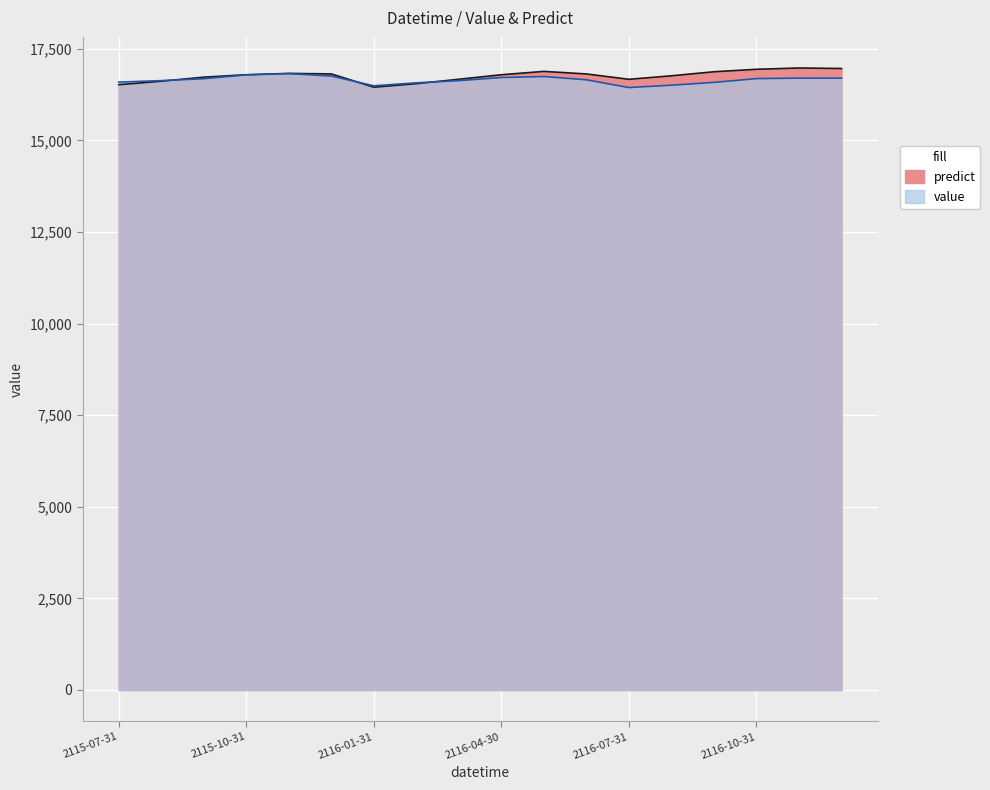

What is the label of the 6th point from the left?

2115-12-31